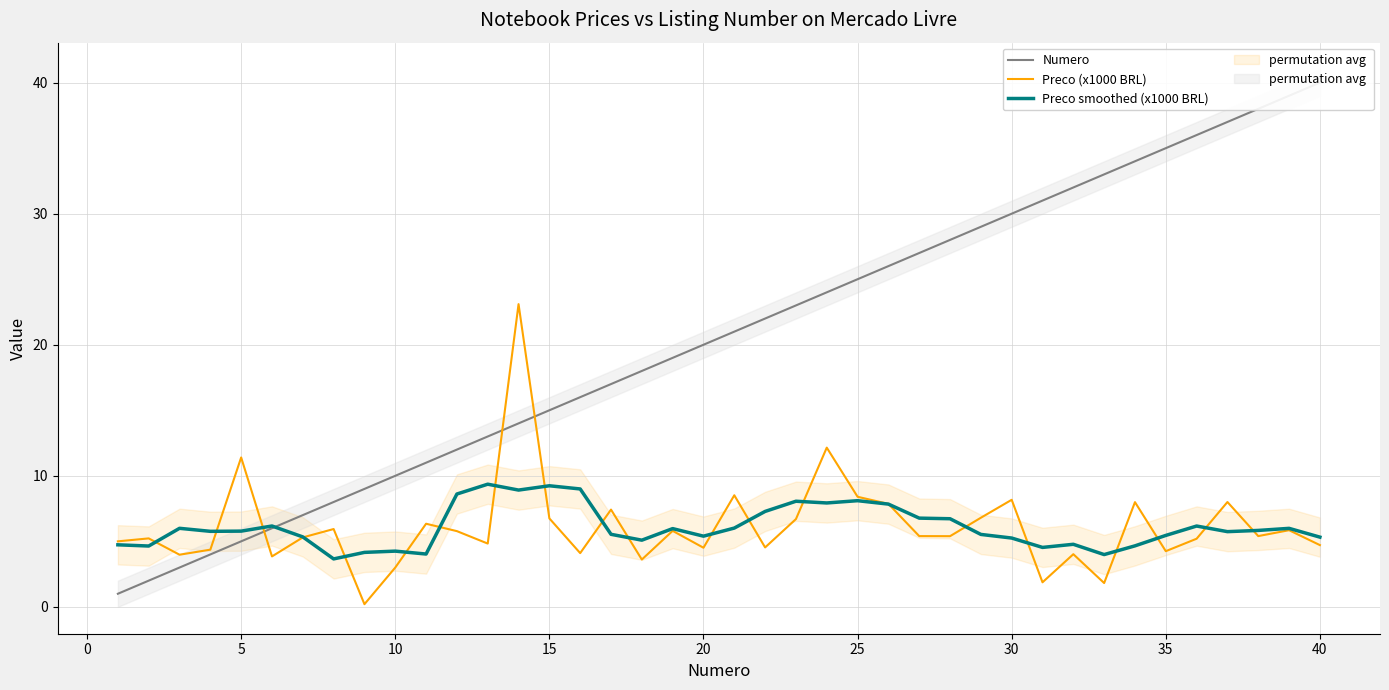

What is the highest value of the Preco (x1000 BRL) series?

23.1